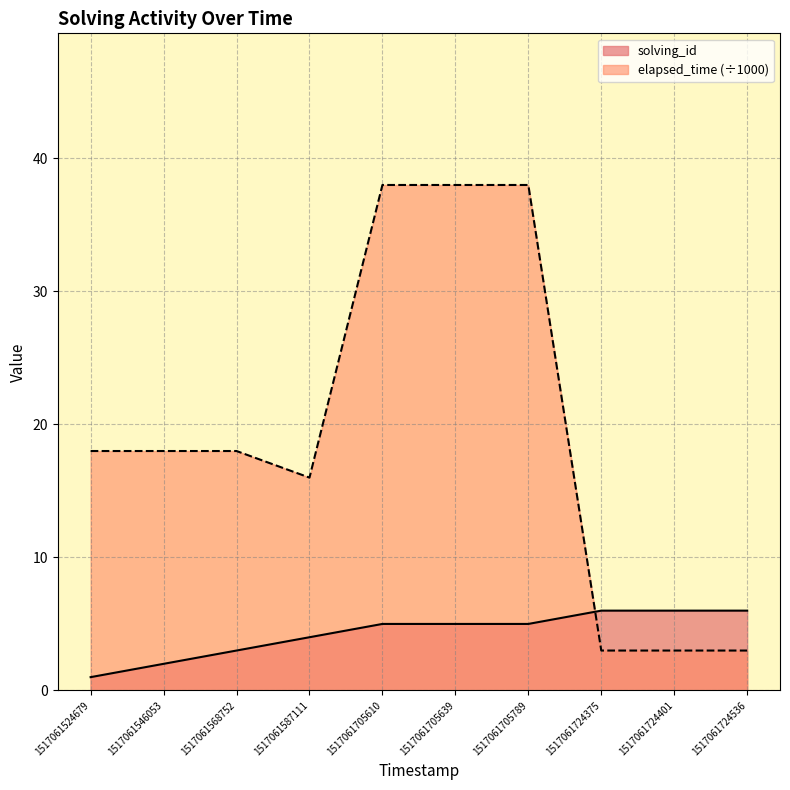

True or false: solving_id has a value of 10 at 1517061724536.

False